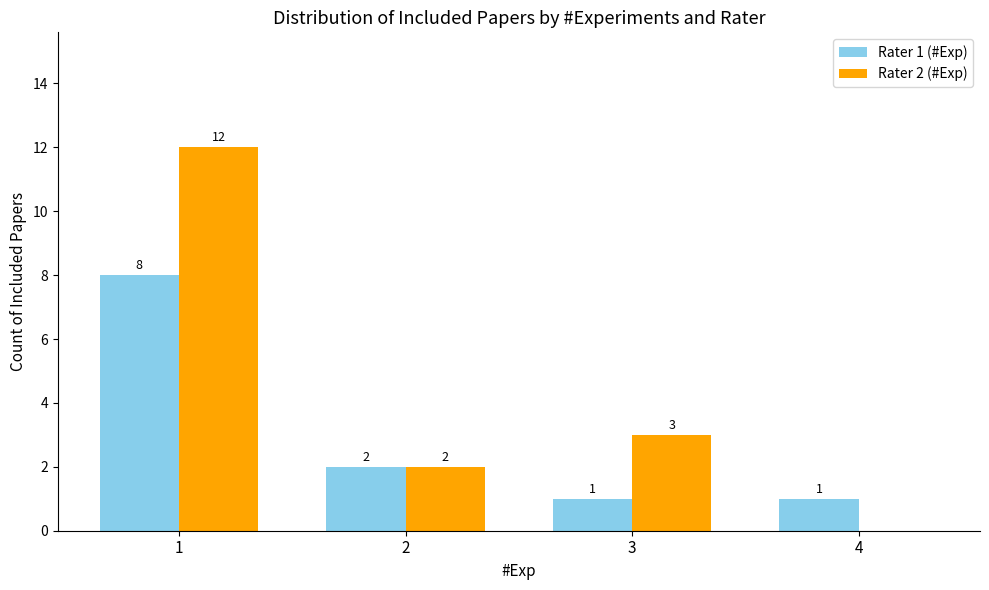

What is the greatest value displayed?

12